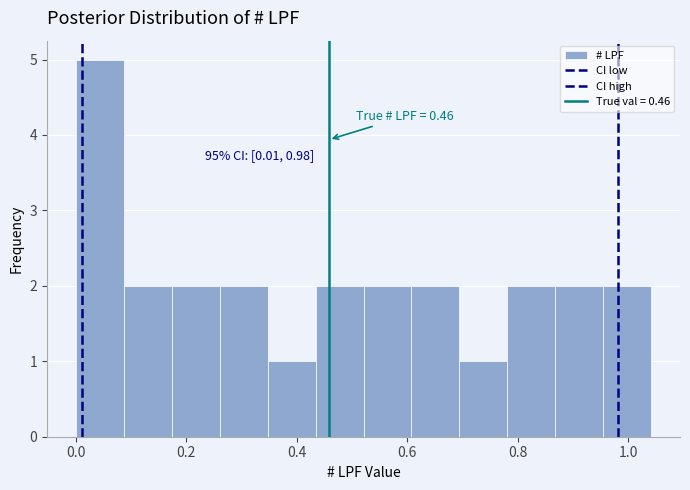

Which range on the x-axis has the tallest bar?

0.00 to 0.08